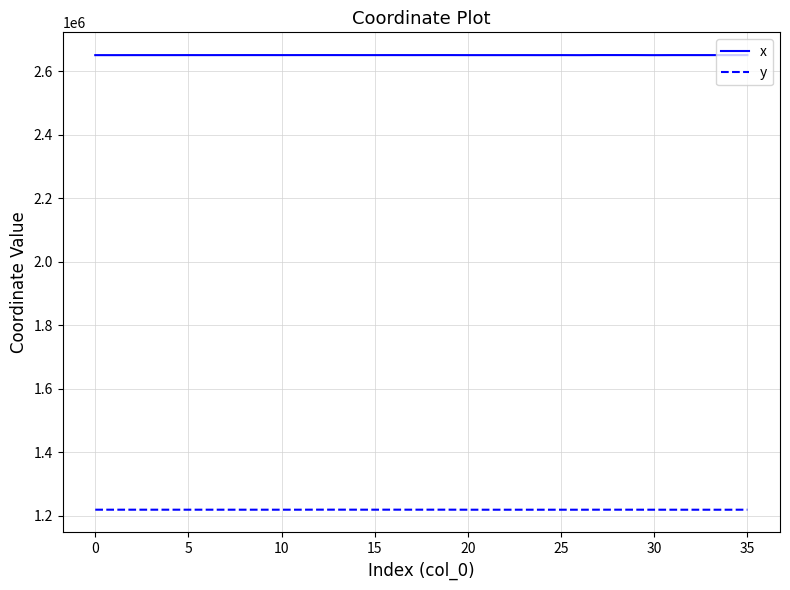

How many series are shown in this chart?

2